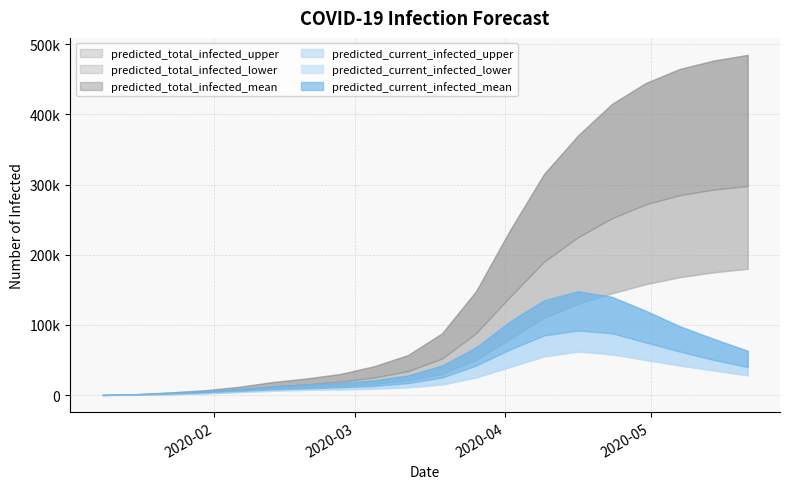

At how many categories does at least one series exceed 217884?

8